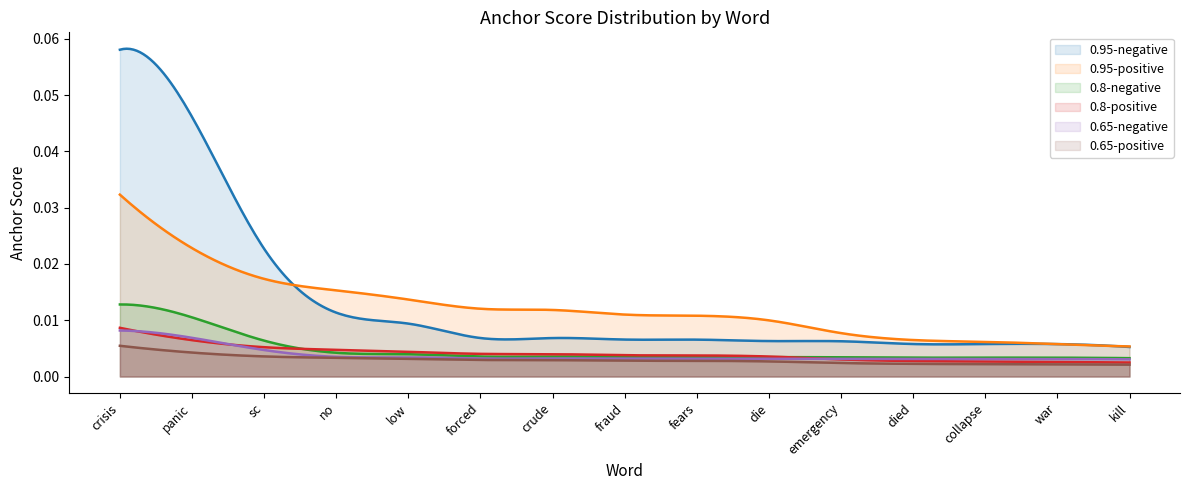

List the series in order of their peak value, lowest first.

0.65-positive, 0.65-negative, 0.8-positive, 0.8-negative, 0.95-positive, 0.95-negative